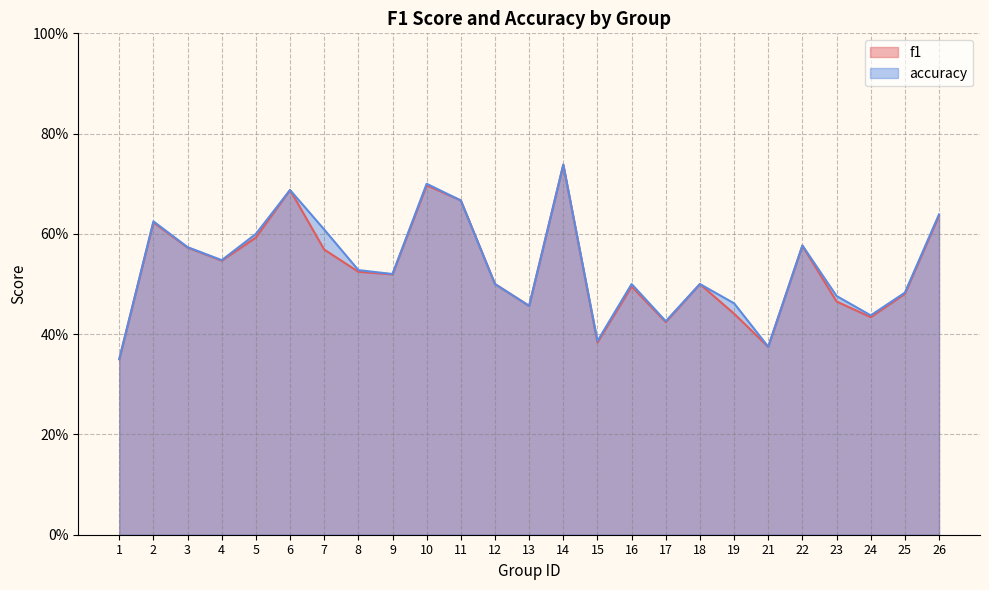

Reading right to left, list all the values displayed in this chart.

f1: 0.6	0.5	0.4	0.5	0.6	0.4	0.4	0.5	0.4	0.5	0.4	0.7	0.5	0.5	0.7	0.7	0.5	0.5	0.6	0.7	0.6	0.5	0.6	0.6	0.3
accuracy: 0.6	0.5	0.4	0.5	0.6	0.4	0.5	0.5	0.4	0.5	0.4	0.7	0.5	0.5	0.7	0.7	0.5	0.5	0.6	0.7	0.6	0.5	0.6	0.6	0.3